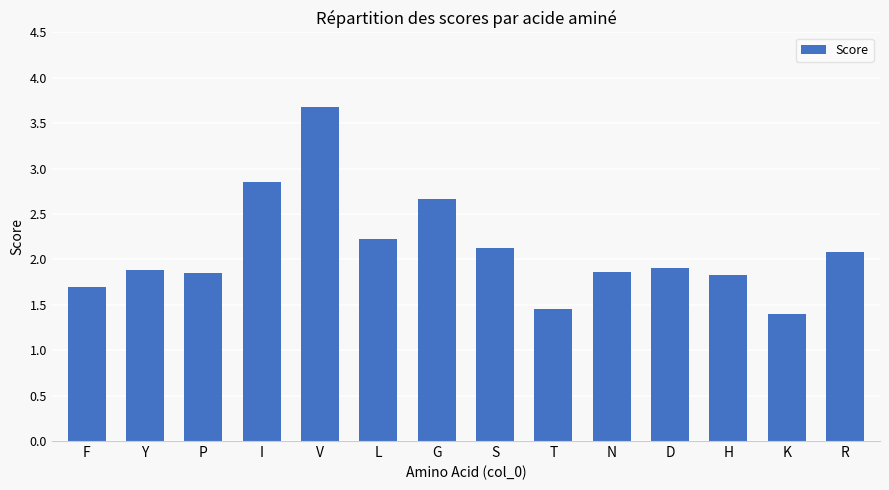

Is it true that the value at D is 2.8?

False